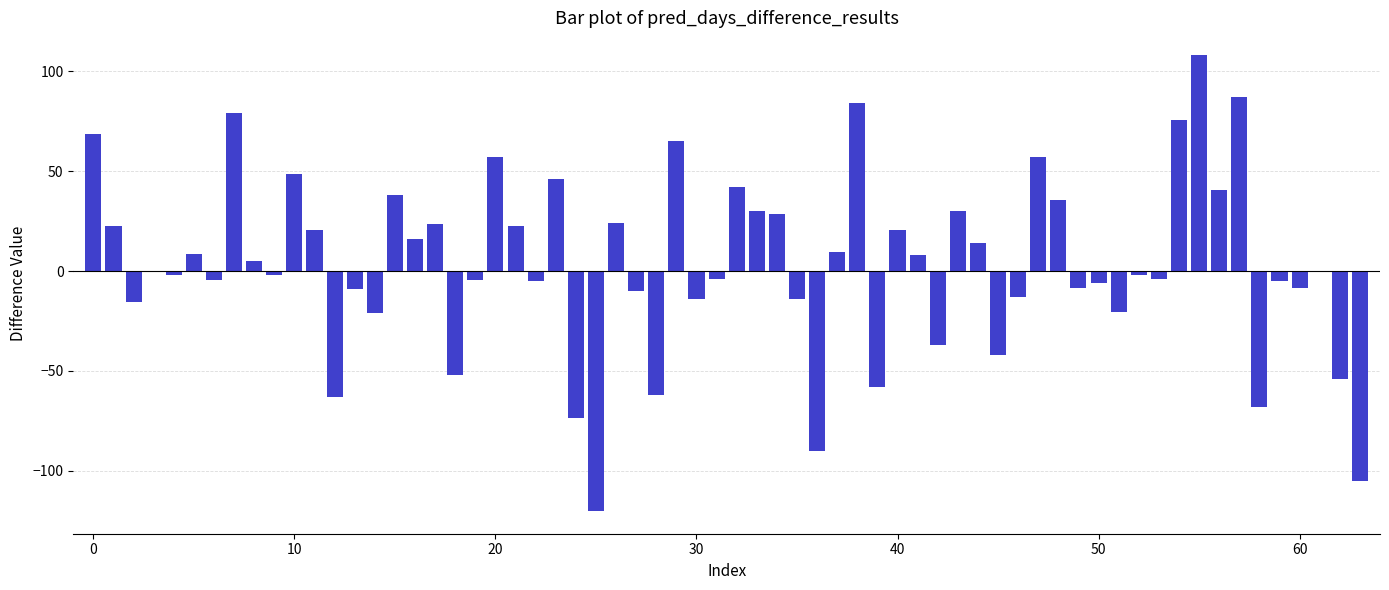

What is the sum of all values?

217.2